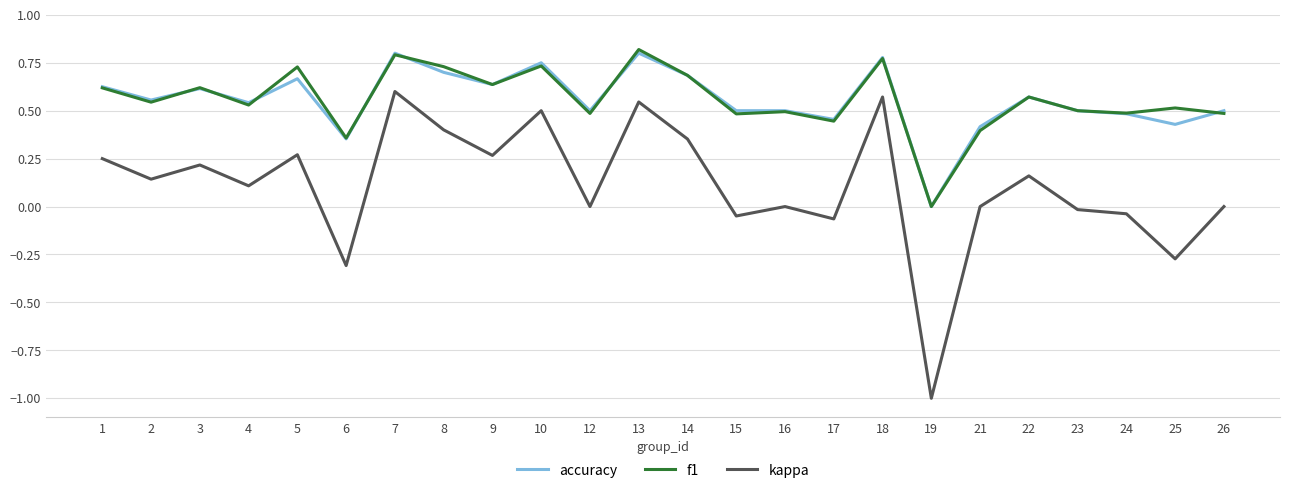

What is the total value across all series at 22?

1.3